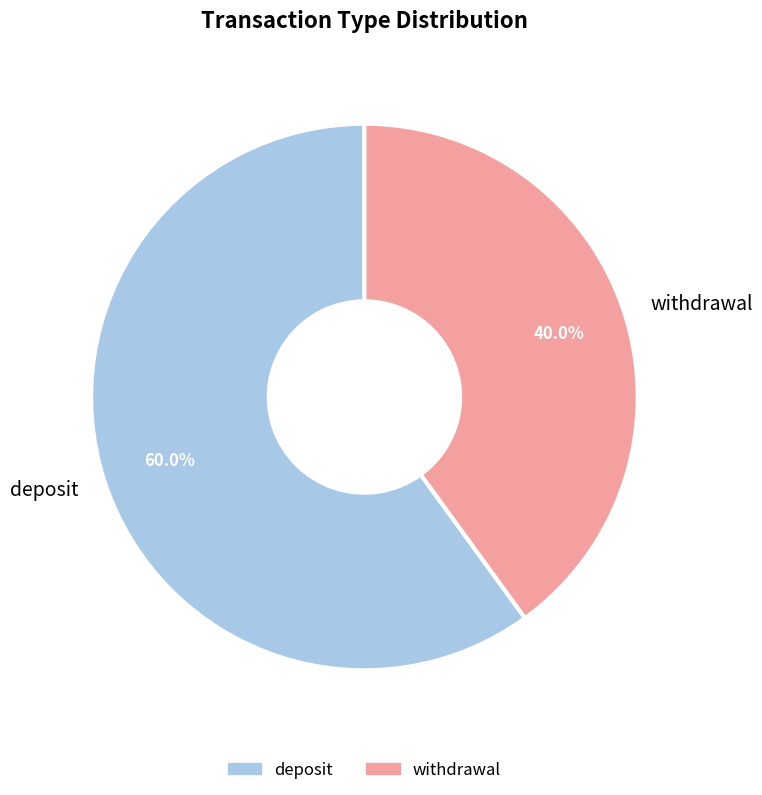

Rank the categories by value from highest to lowest.

deposit, withdrawal